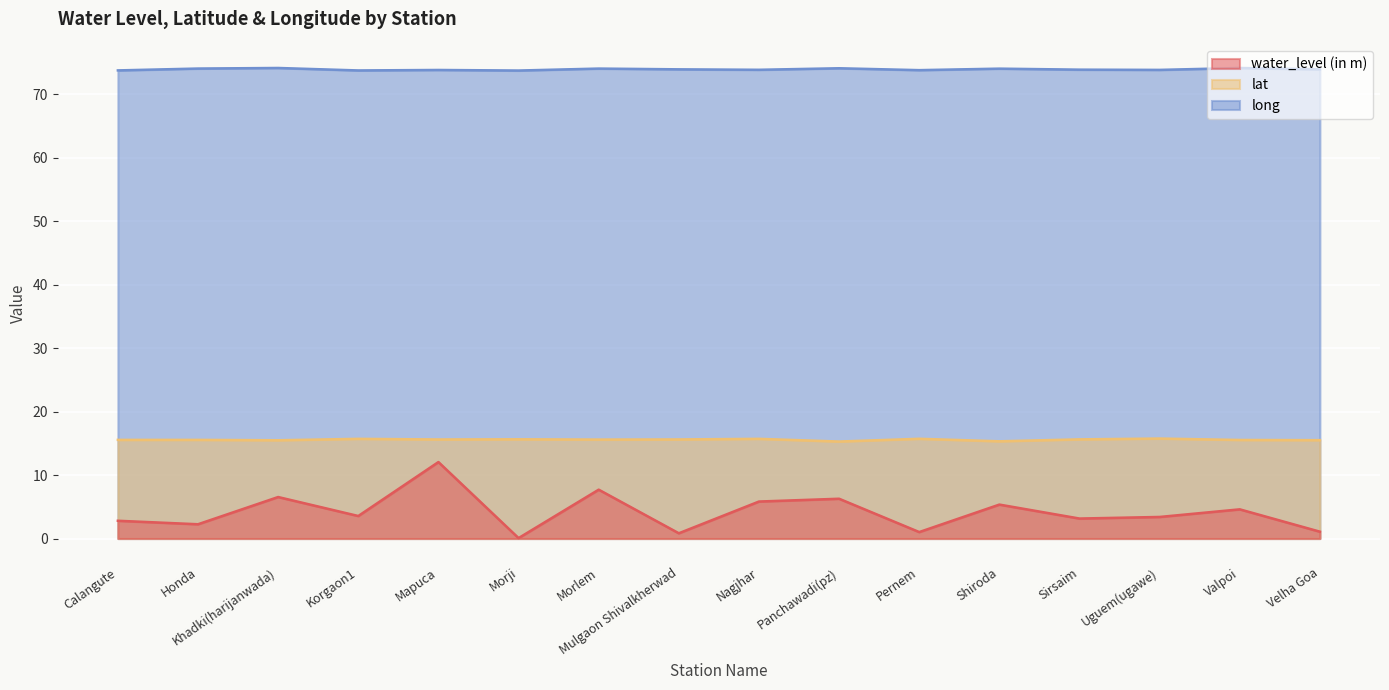

True or false: long and water_level (in m) intersect in this chart.

False